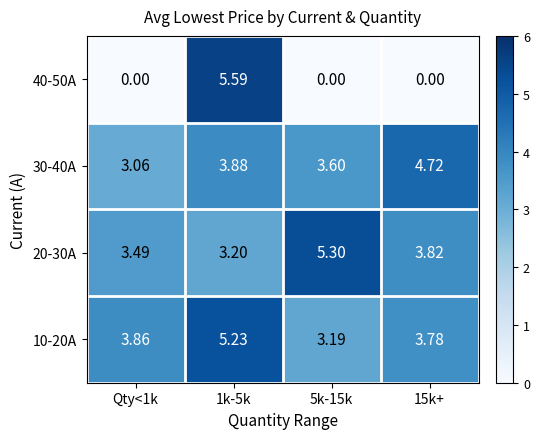

Is the value of 40-50A at Qty<1k greater than the value of 10-20A at 15k+?

No